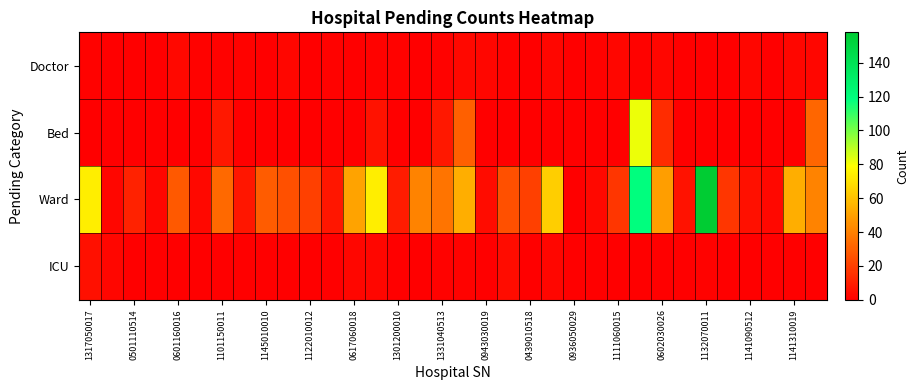

How many data points does each series have?

34